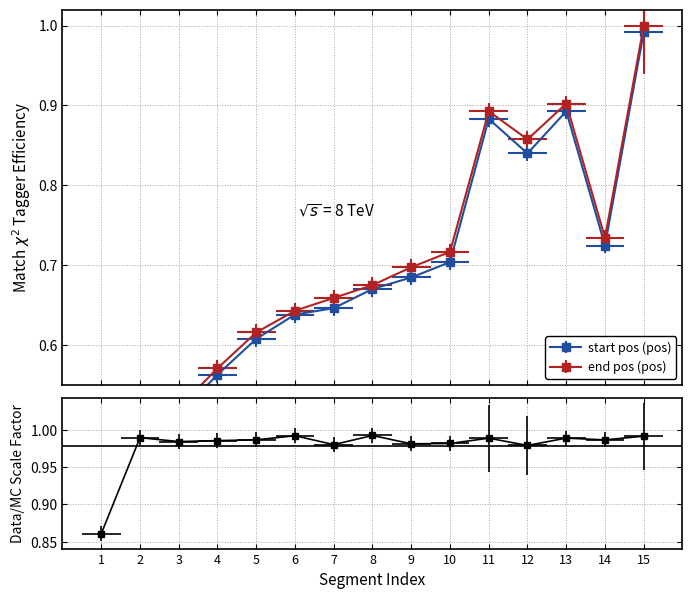

Is this an area chart (filled region under the line)?

No